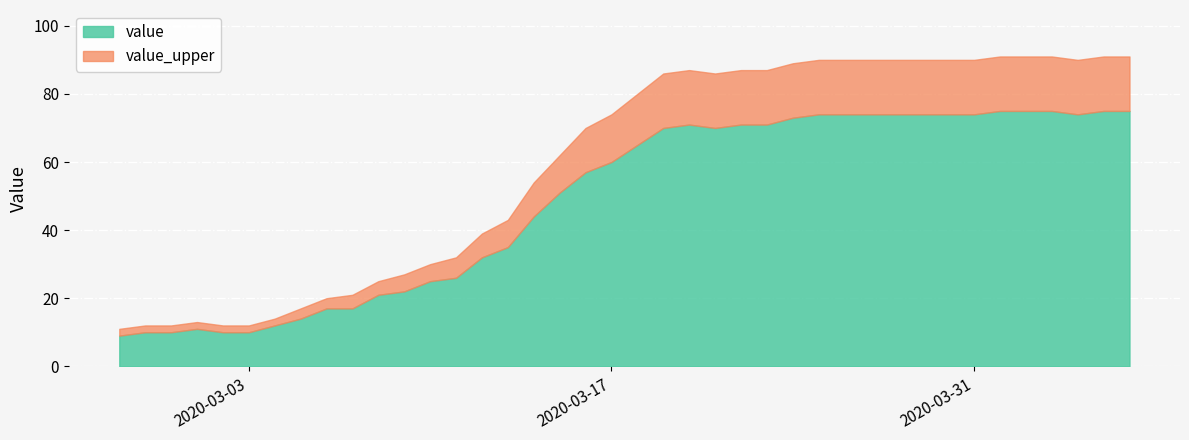

Is it true that value_upper equals 3 at 2020-03-01?

False